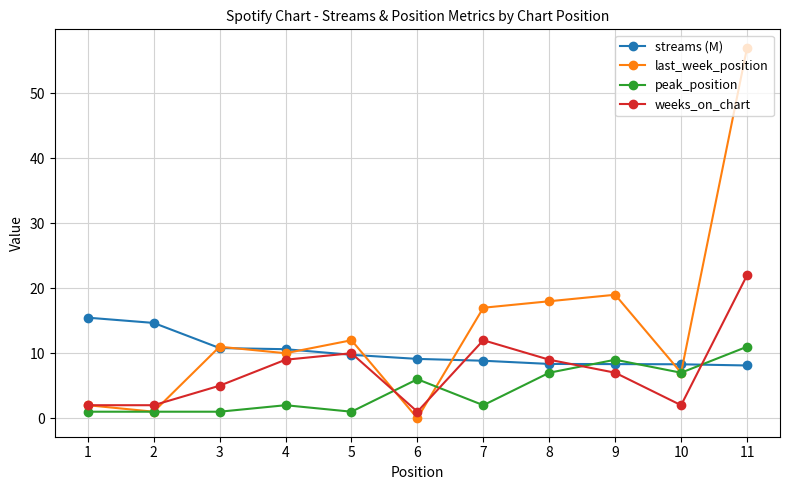

Rank the series by their average value, from lowest to highest.

peak_position, weeks_on_chart, streams (M), last_week_position